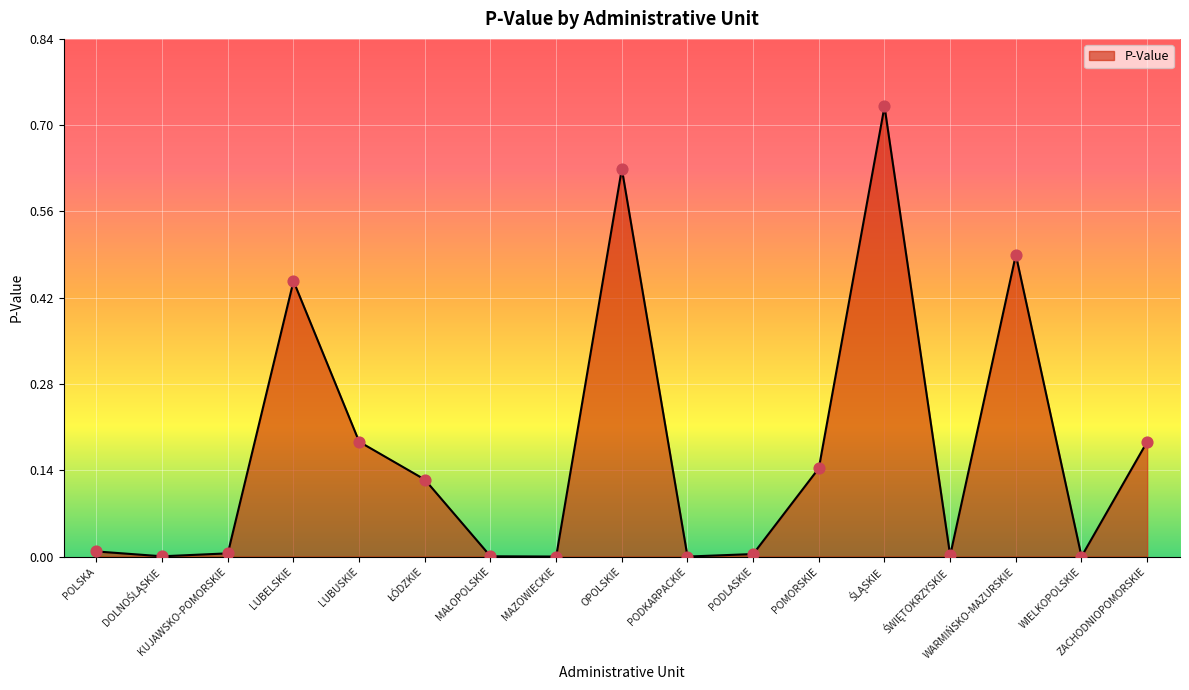

Between LUBELSKIE and MAZOWIECKIE, which is larger?

LUBELSKIE